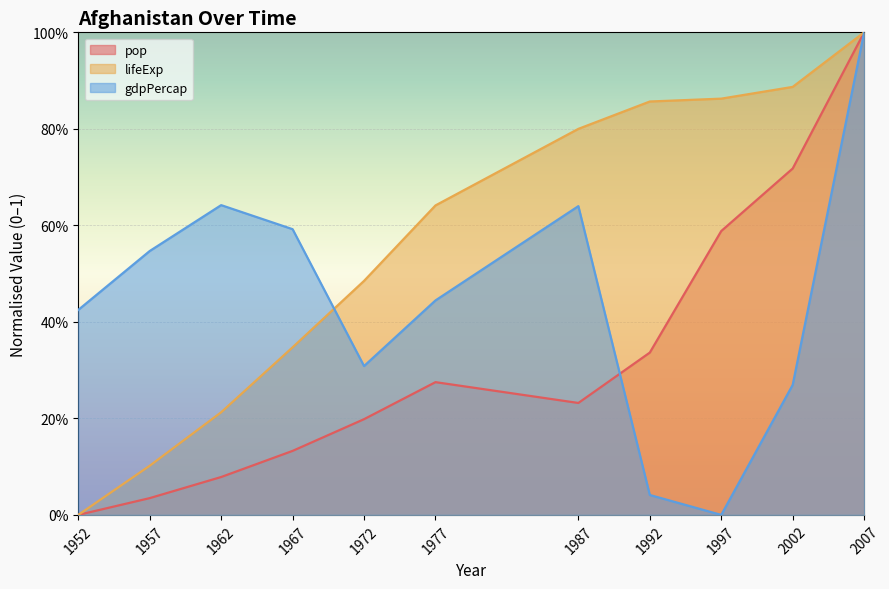

Rank the categories by pop value from highest to lowest.

2007, 2002, 1997, 1992, 1977, 1987, 1972, 1967, 1962, 1957, 1952